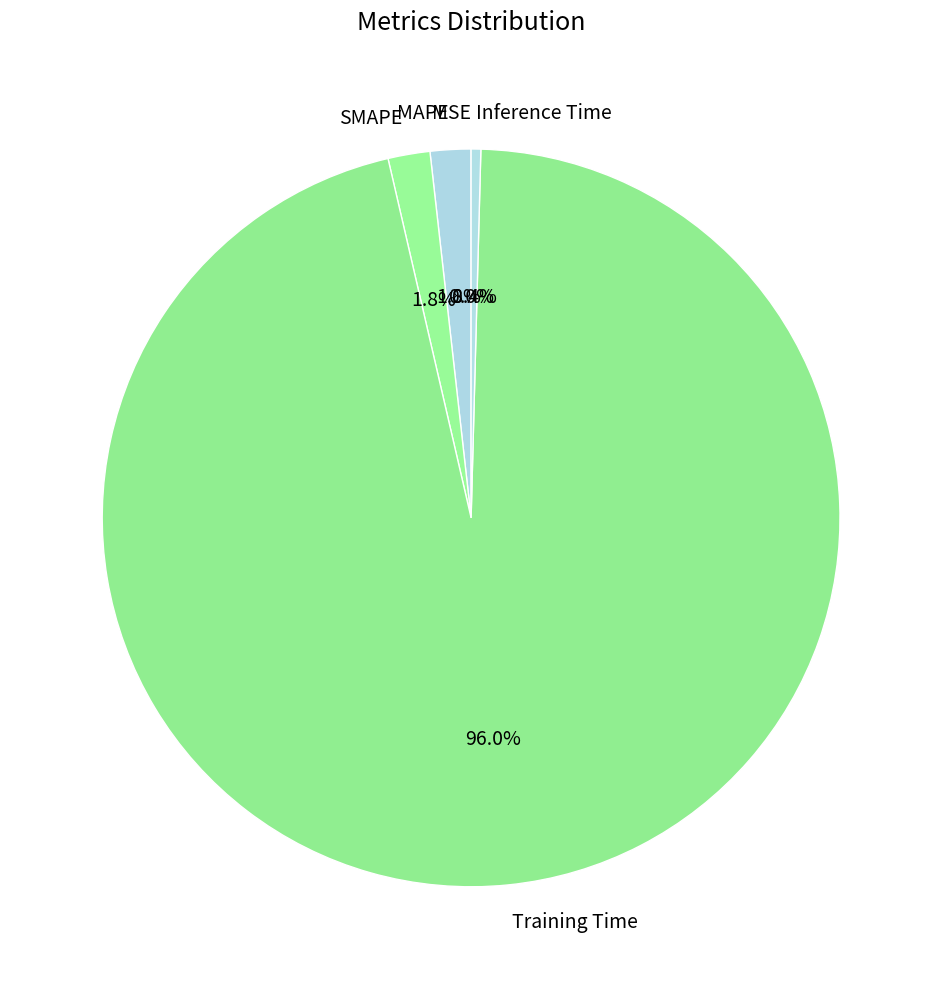

To the nearest percent, what is the difference between the largest and smallest slice percentages?

96%